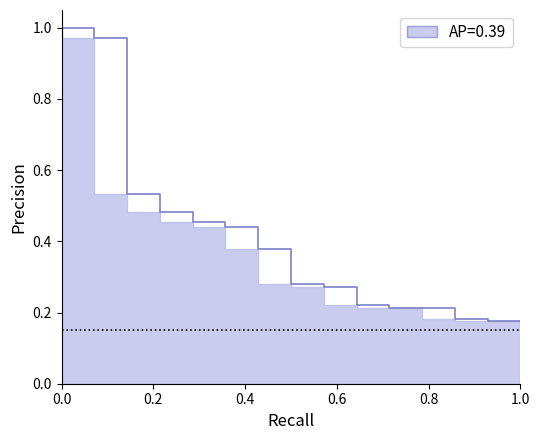

What is the difference between the maximum and minimum values?

0.8